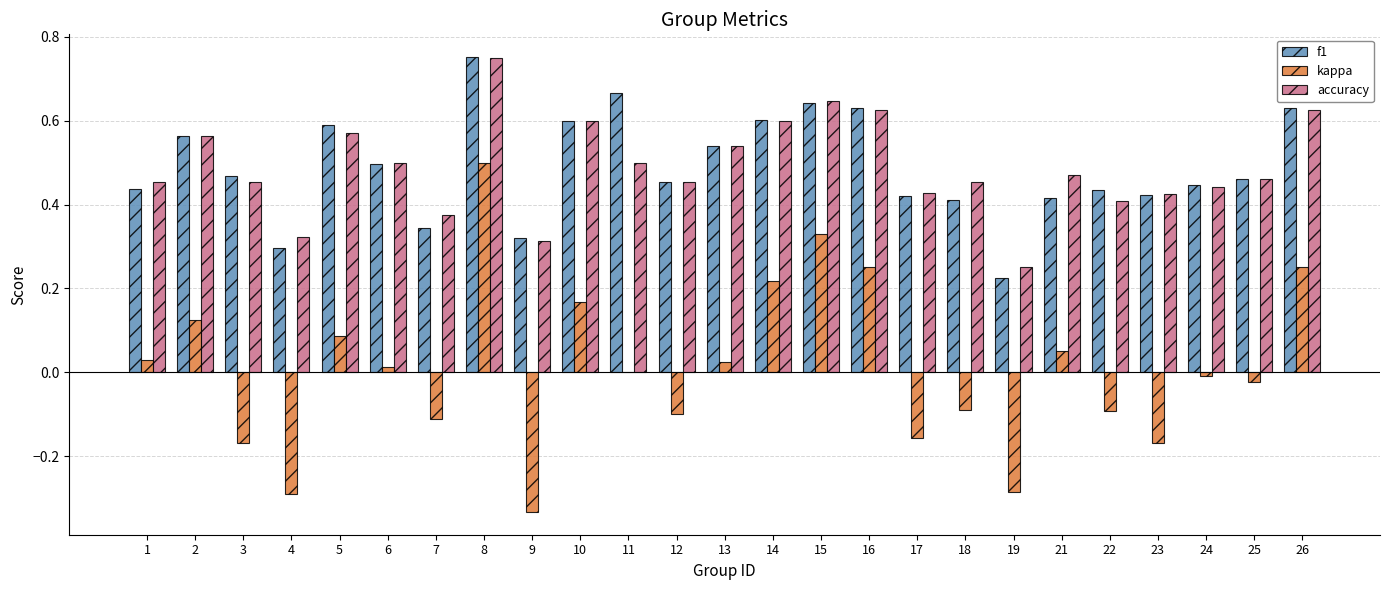

Between 2 and 19, which series saw the biggest shift?

kappa